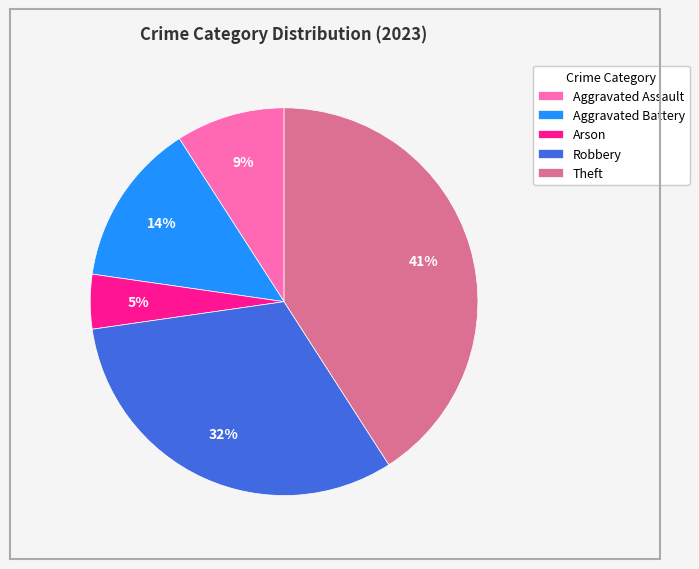

Do Arson and Aggravated Assault together represent more than half of the pie?

No